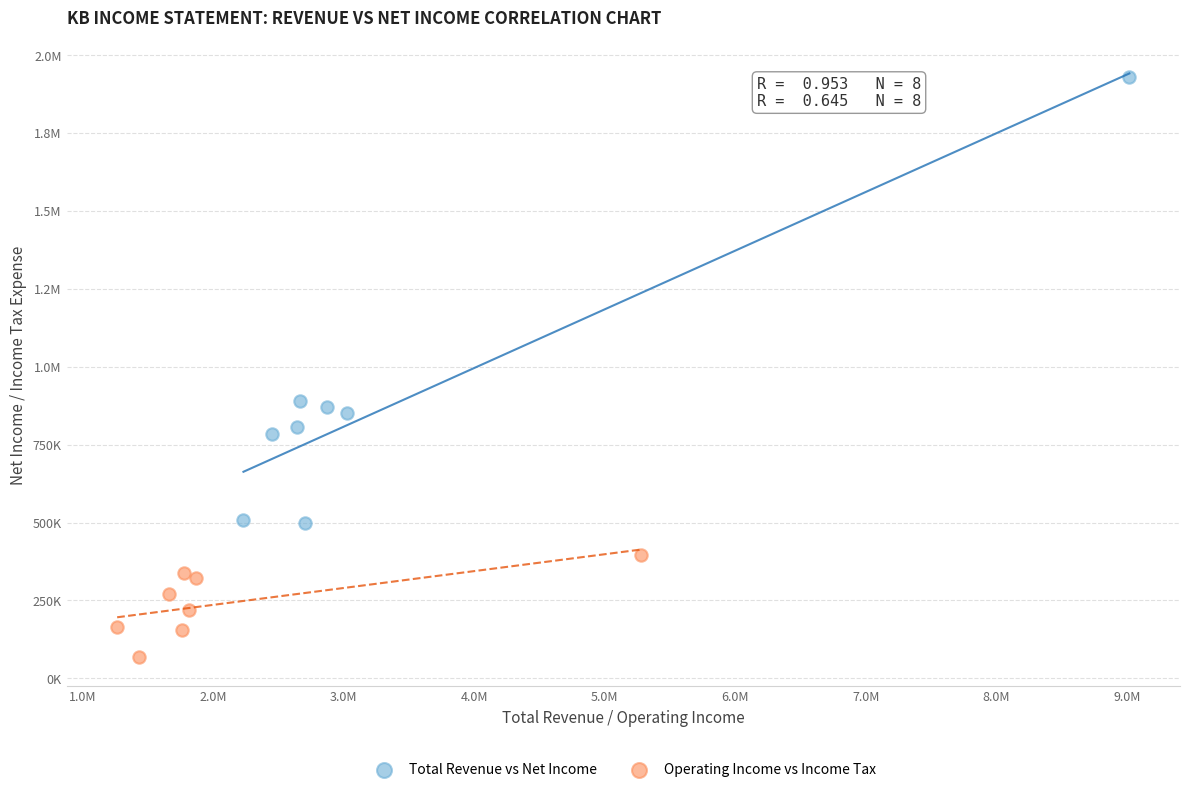

What are all the series names shown in the legend?

Total Revenue vs Net Income, Operating Income vs Income Tax